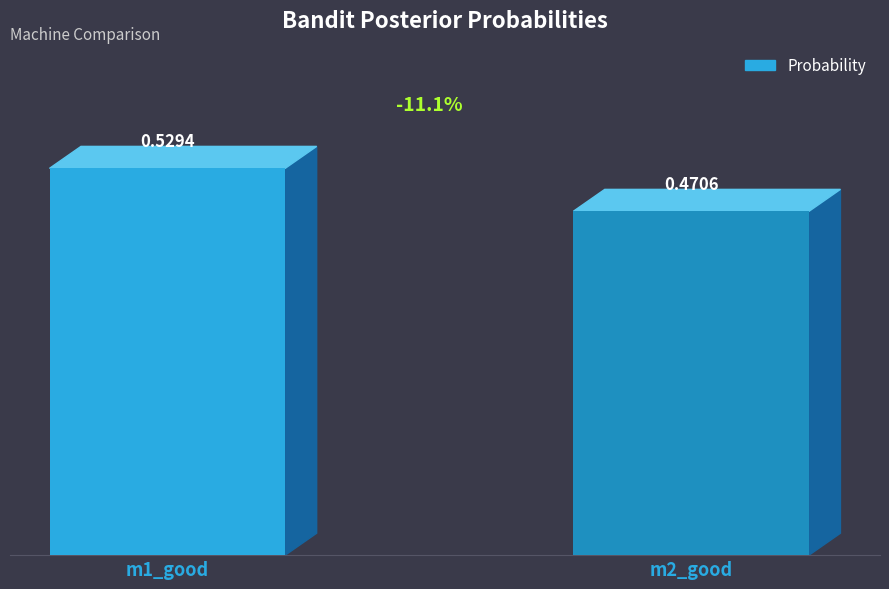

Which has a higher value, m1_good or m2_good?

m1_good